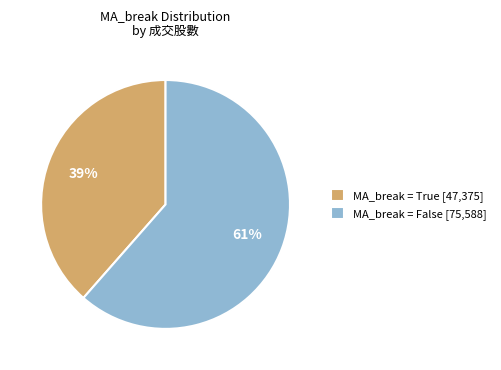

Is the sum of MA_break = False [75,588] and MA_break = True [47,375] greater than half?

Yes